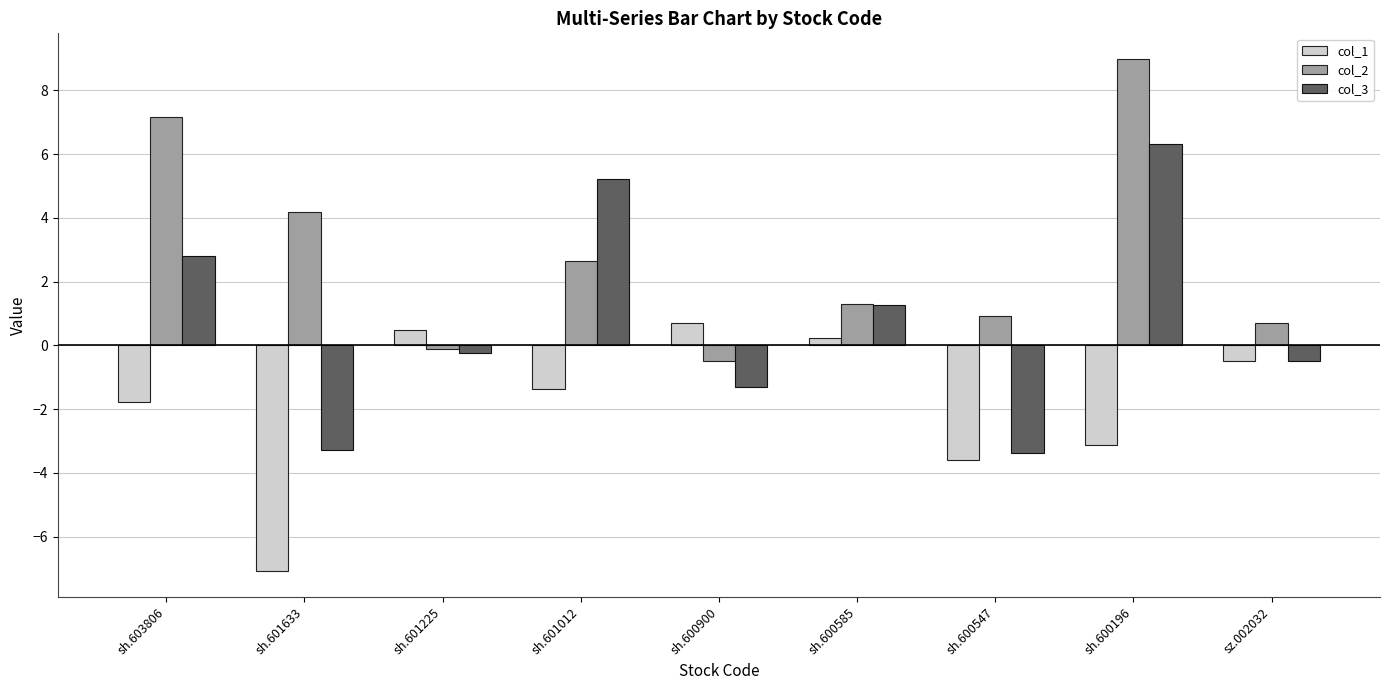

What is the value of the col_2 bar at the 2nd from the left?

4.2